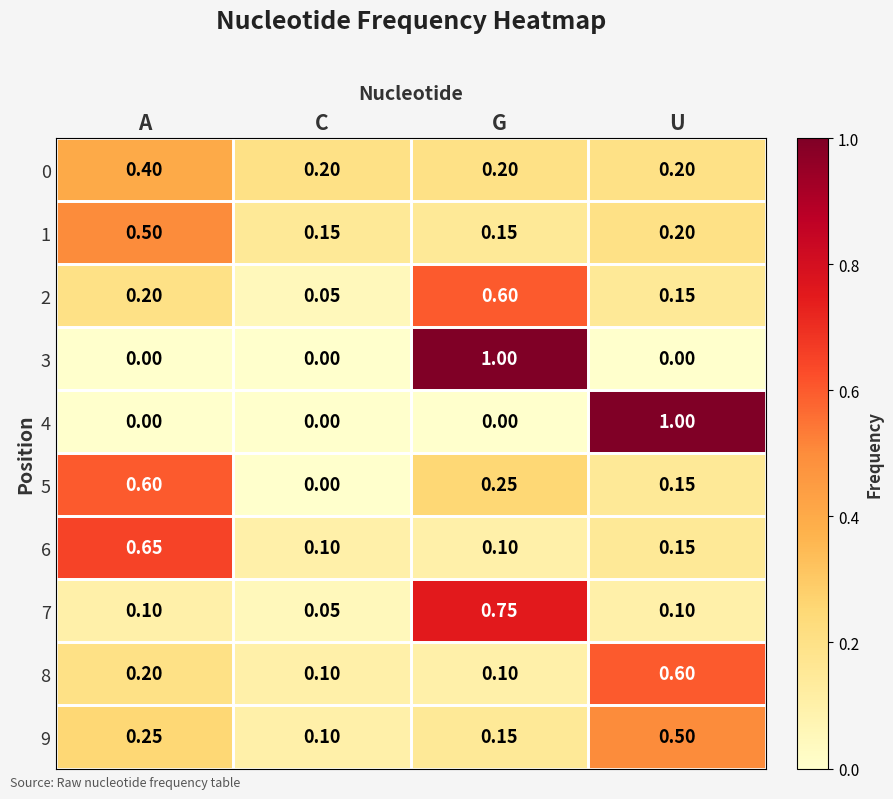

At which category is the sum across all series the highest?

G